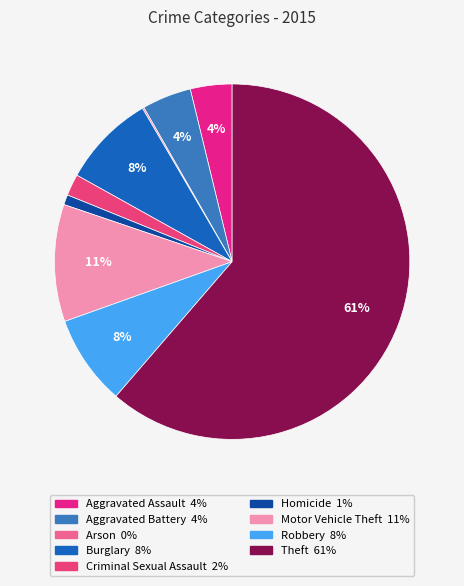

Is it true that Criminal Sexual Assault is 2% of the pie?

True